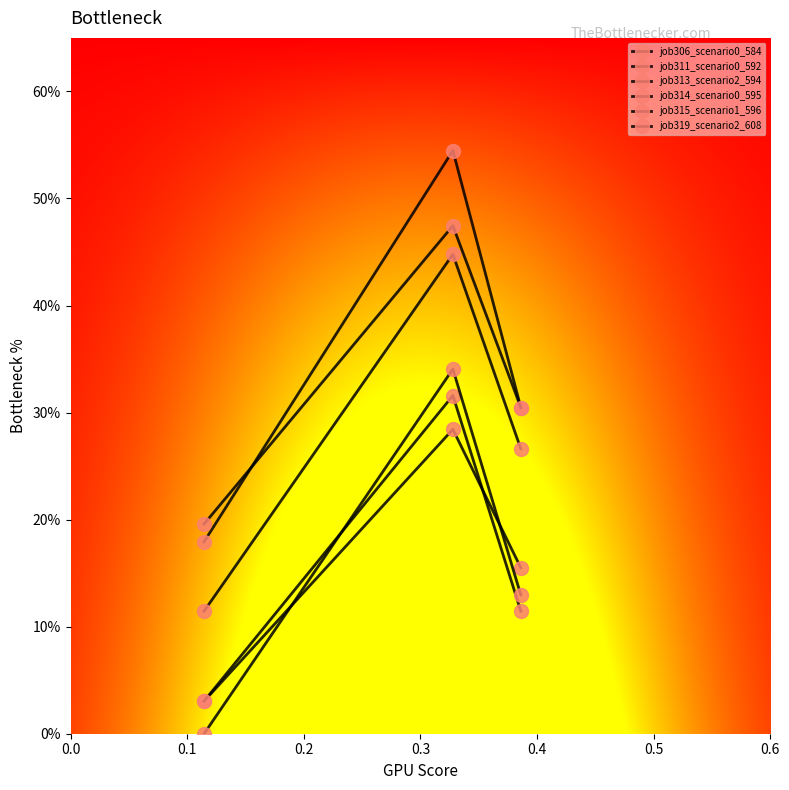

Does the chart display data point markers on the line(s)?

Yes